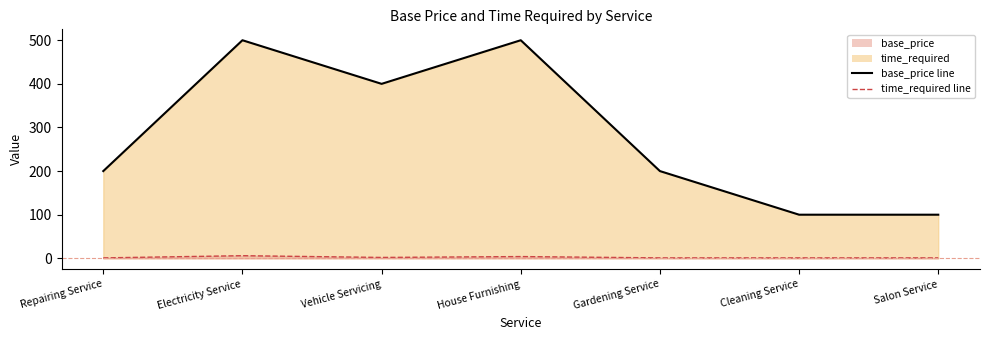

At which category does the chart reach its peak across all series?

Electricity Service